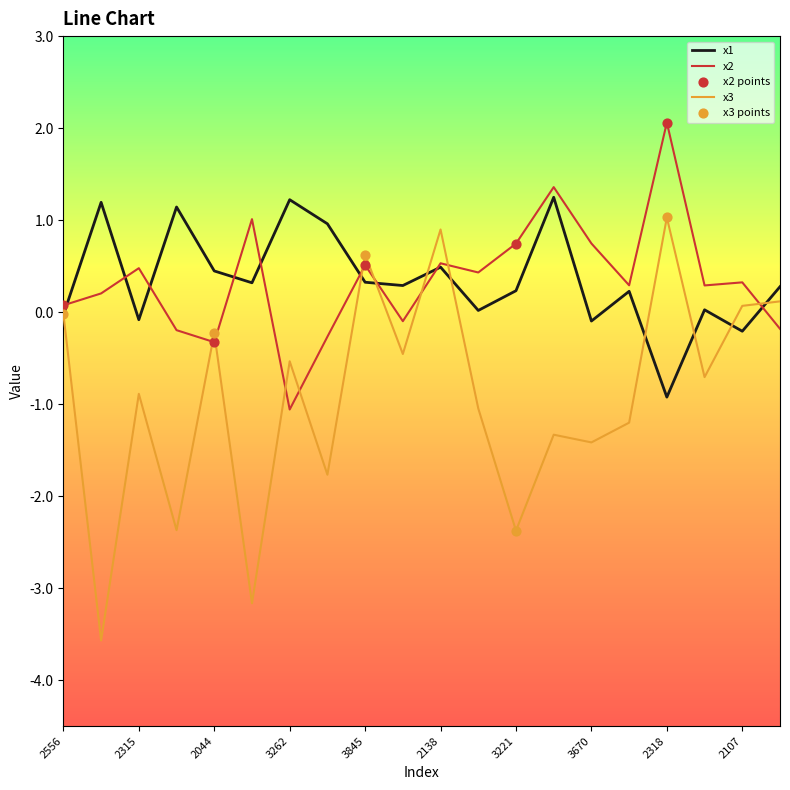

True or false: x3 and x2 cross at least once.

True